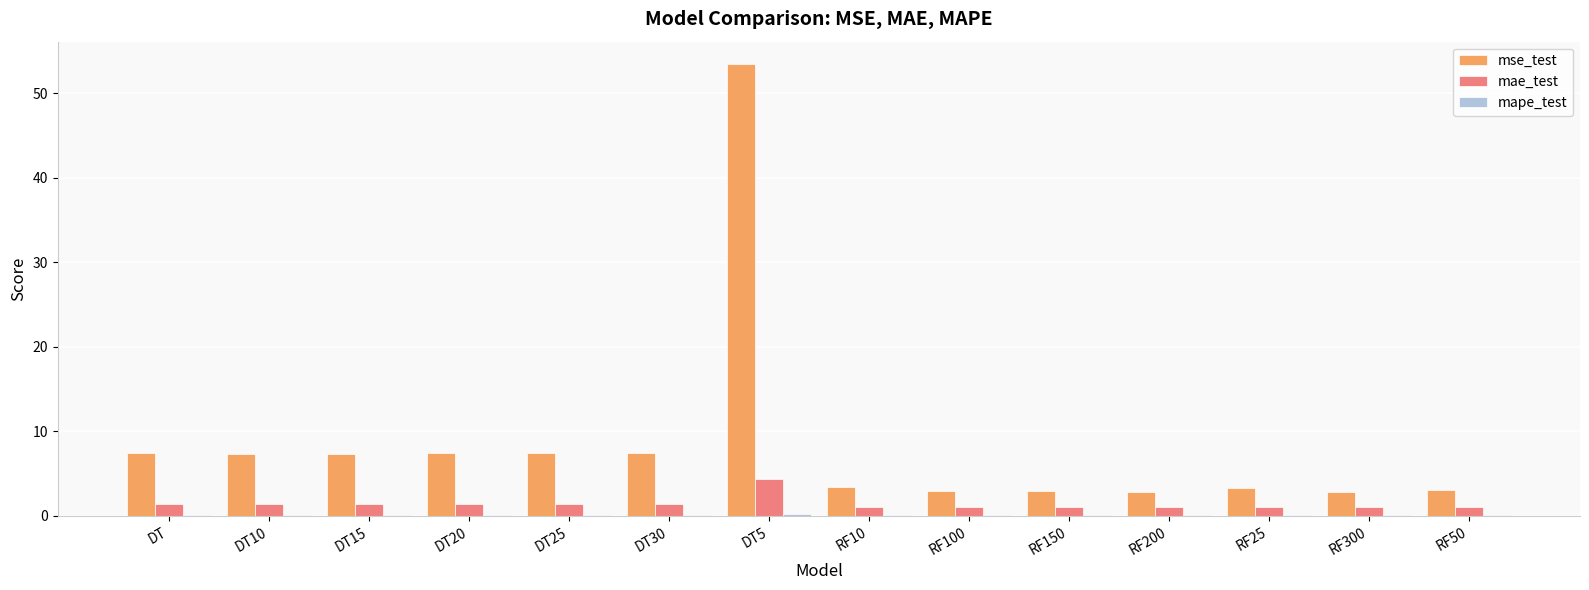

Does the chart contain stacked bars?

No